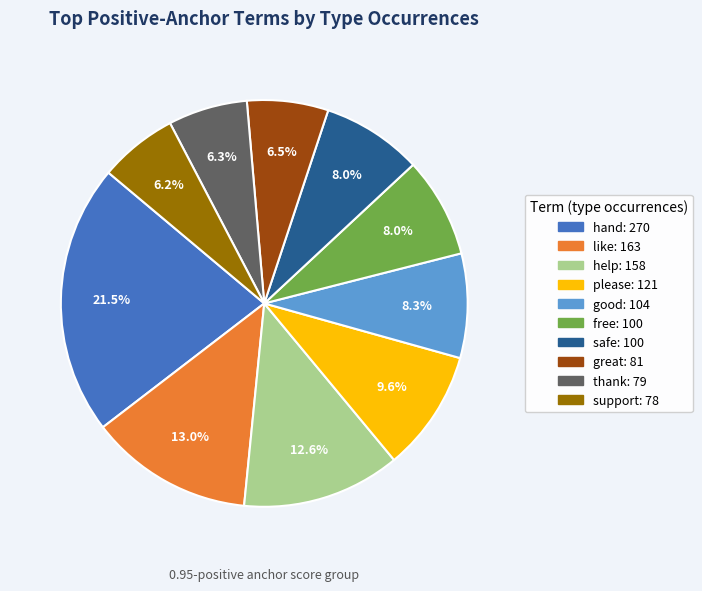

Do help and great together represent more than half of the pie?

No